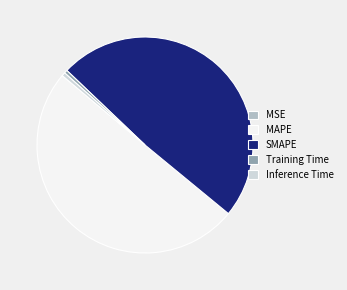

Is it true that Inference Time is 1% of the pie?

True